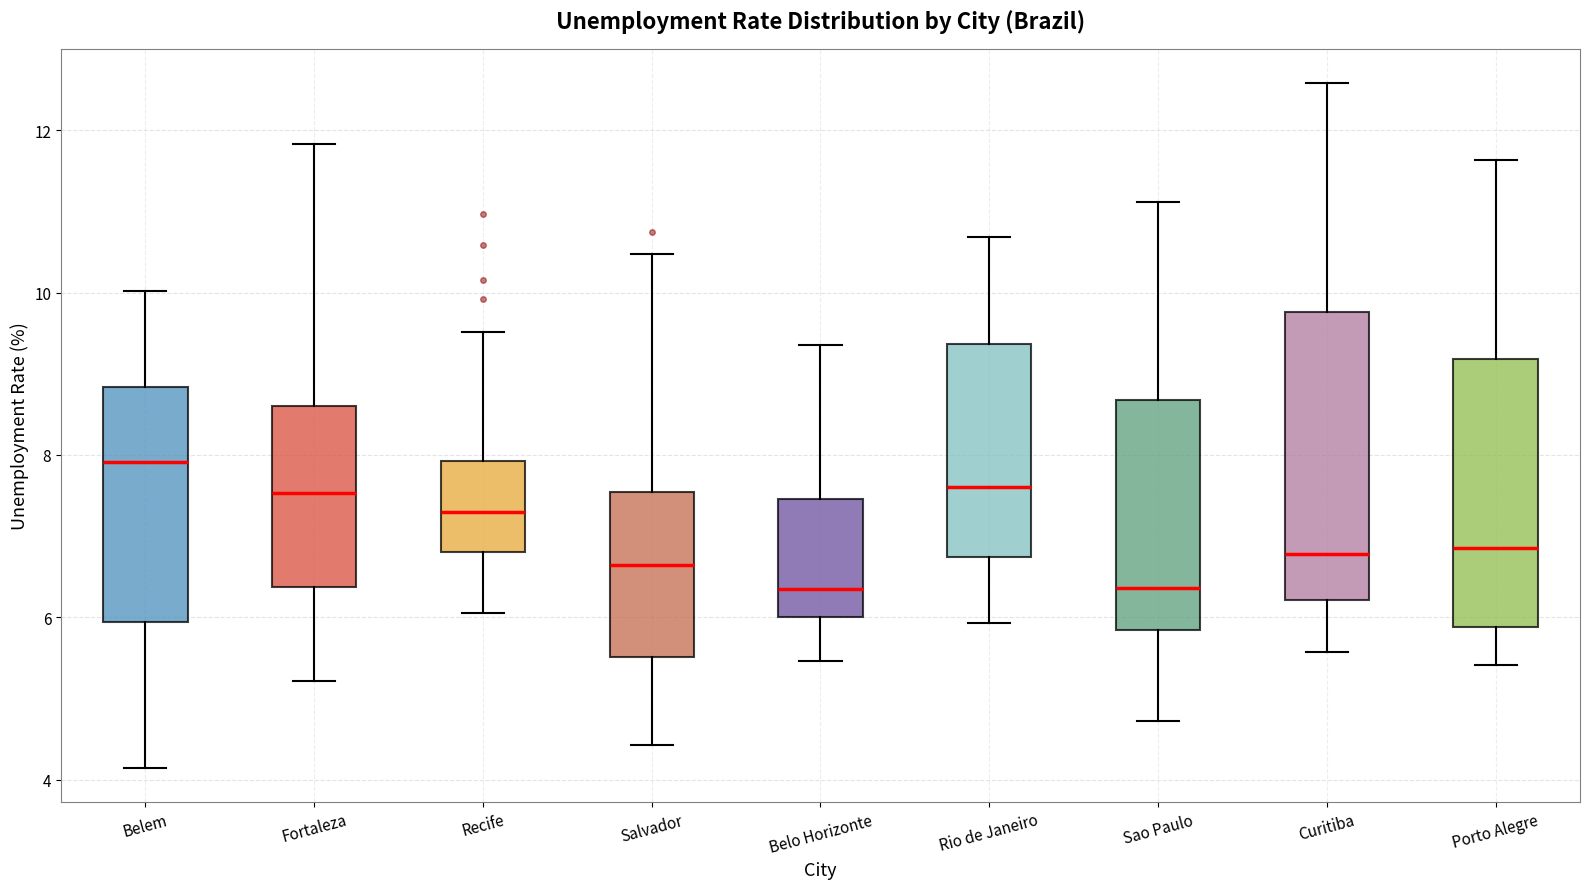

Reading left to right, transcribe this box plot: for each box, give where its median line is, the range the box spans, and where its two whiskers end, as read against the y-axis. The values are not printed on the chart, so give them approximately, as read against the axis.

Belem: median 8.0, box 6.0 to 8.8, whiskers 4.2 to 10.0
Fortaleza: median 7.6, box 6.4 to 8.6, whiskers 5.2 to 11.8
Recife: median 7.2, box 6.8 to 8.0, whiskers 6.0 to 9.6
Salvador: median 6.6, box 5.6 to 7.6, whiskers 4.4 to 10.4
Belo Horizonte: median 6.4, box 6.0 to 7.4, whiskers 5.4 to 9.4
Rio de Janeiro: median 7.6, box 6.8 to 9.4, whiskers 6.0 to 10.6
Sao Paulo: median 6.4, box 5.8 to 8.6, whiskers 4.8 to 11.2
Curitiba: median 6.8, box 6.2 to 9.8, whiskers 5.6 to 12.6
Porto Alegre: median 6.8, box 5.8 to 9.2, whiskers 5.4 to 11.6